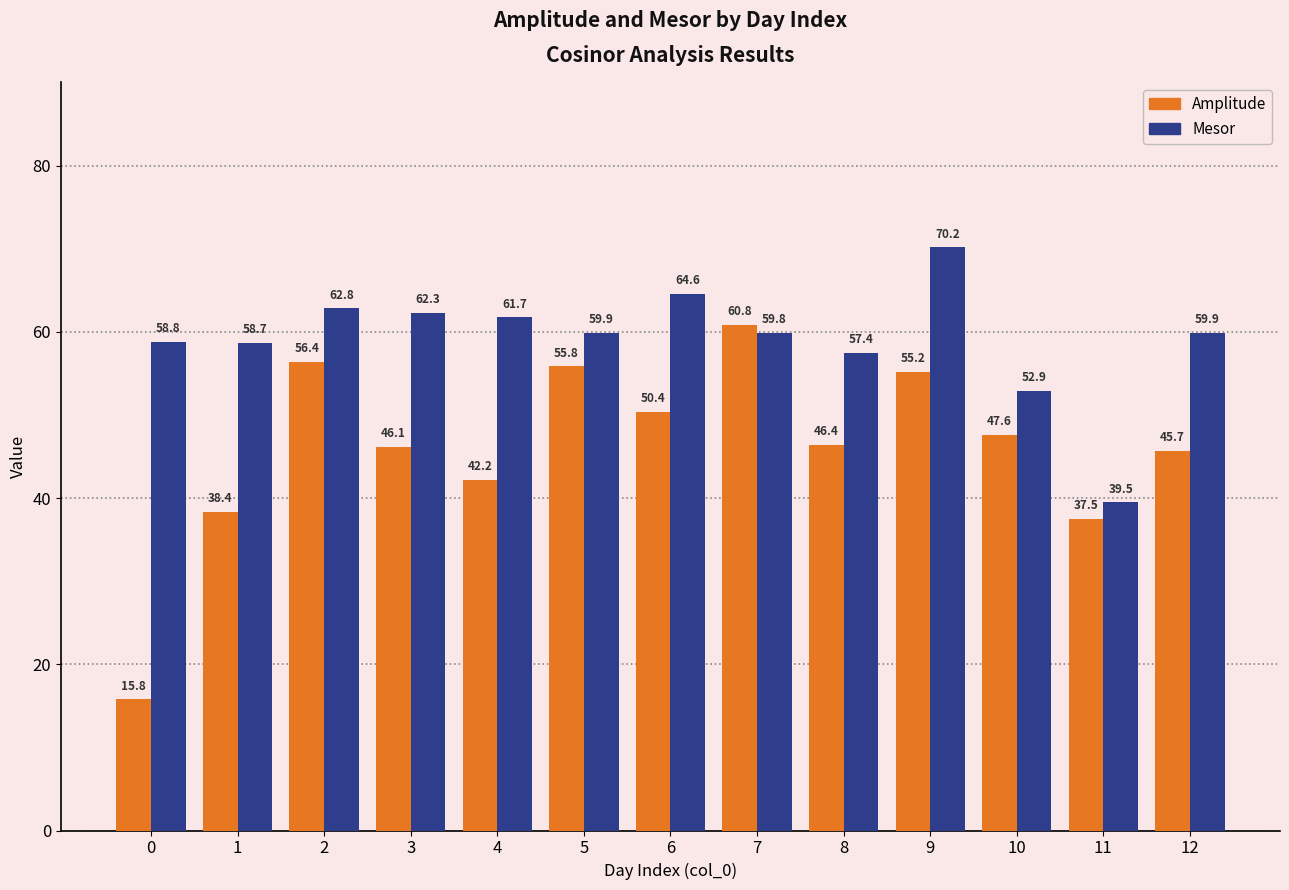

At which category does the chart reach its peak across all series?

9